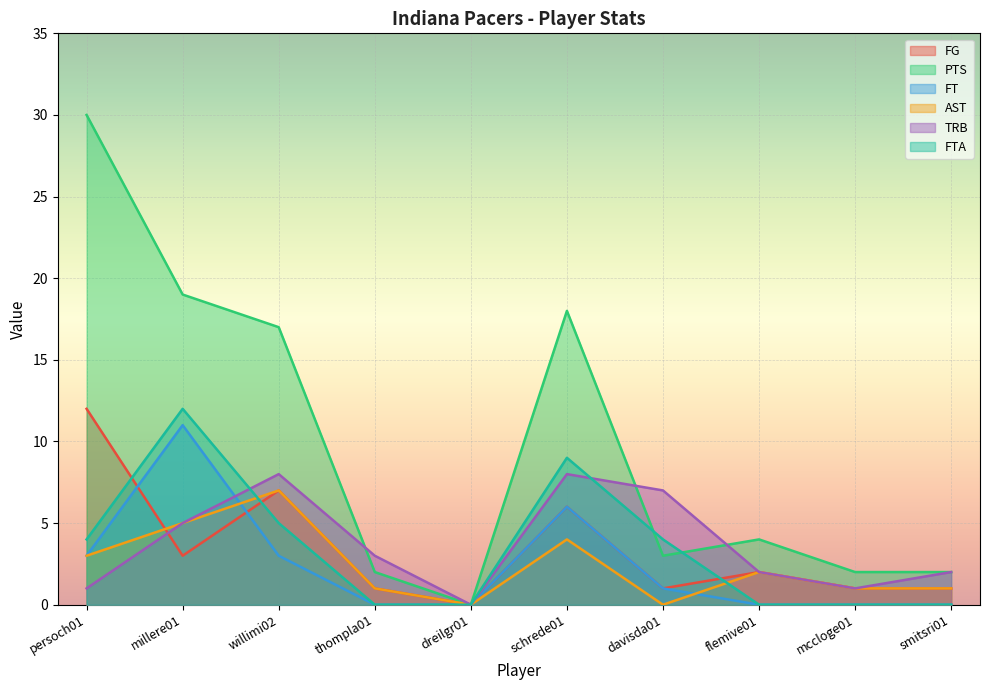

At schrede01, list the series in order from smallest to largest.

AST, FG, FT, TRB, FTA, PTS